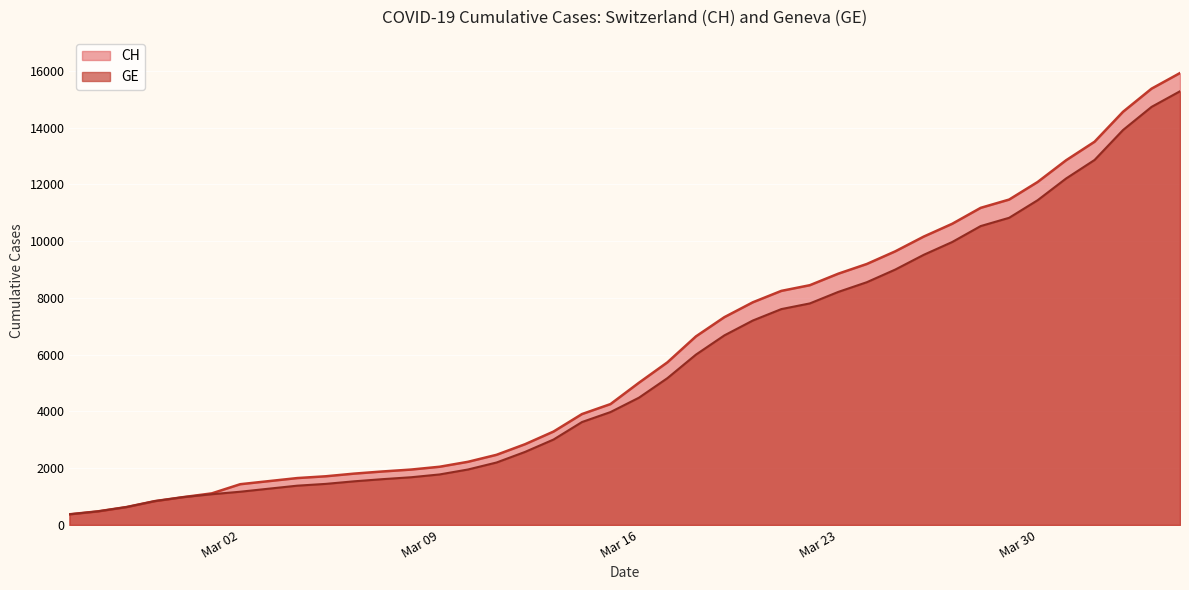

What is the sum of all CH values?

242133